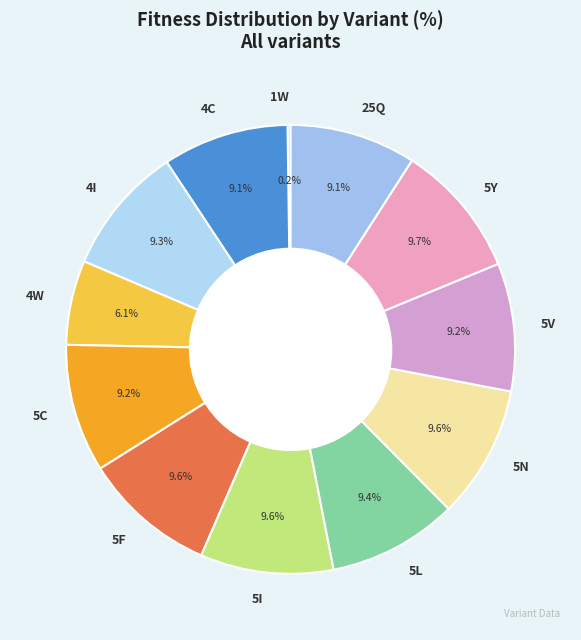

What is the total percentage of 5I and 25Q?

18.7%